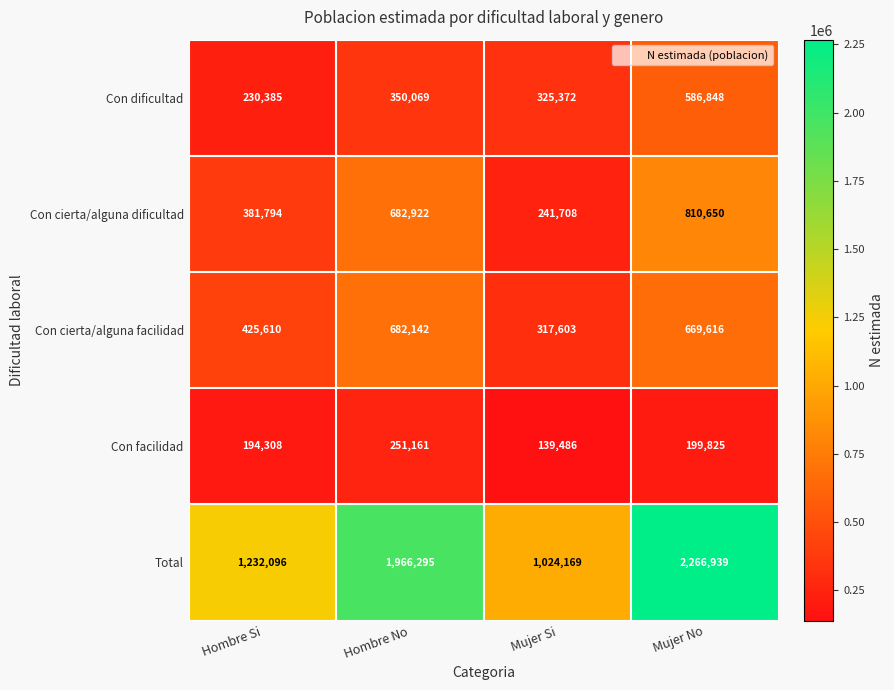

At which category does the chart reach its minimum across all series?

Mujer Si